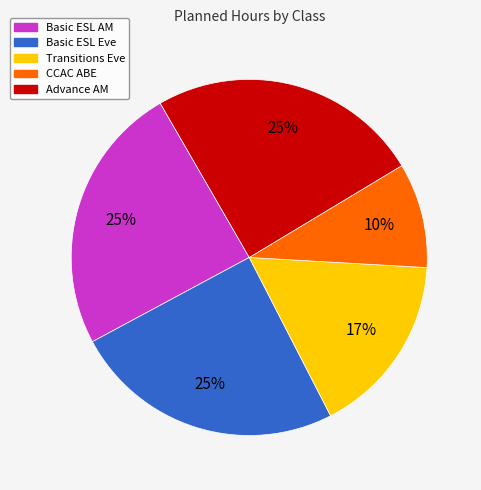

Does CCAC ABE account for over 50% of the chart?

No